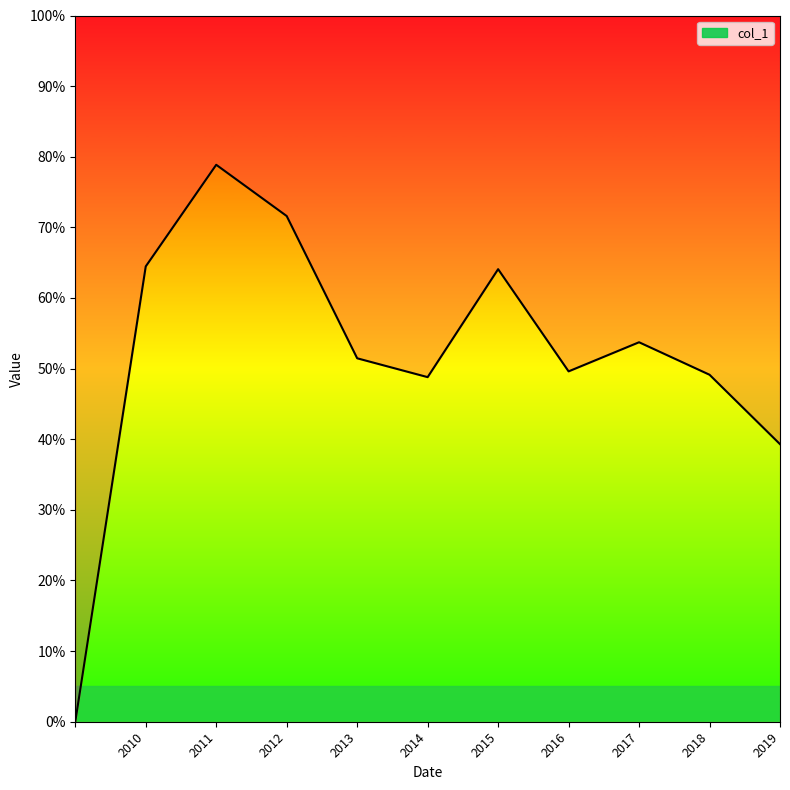

What is the change in value from 2012 to 2015?

-0.1